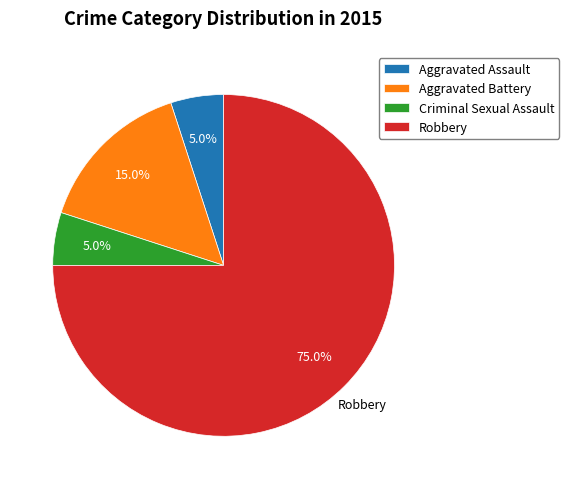

To the nearest percent, what is the combined percentage of Aggravated Assault and Criminal Sexual Assault?

10%